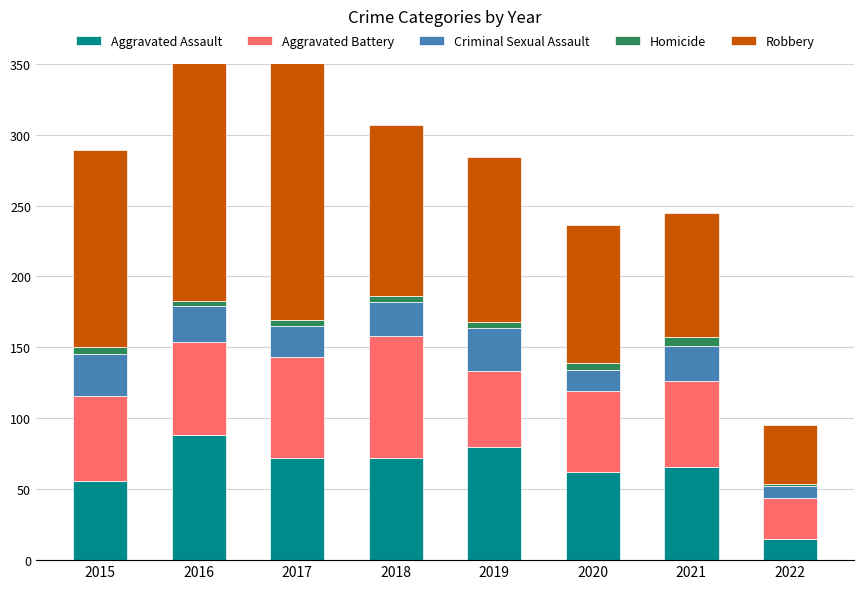

What is the value of the Robbery bar at the 4th from the left?

121